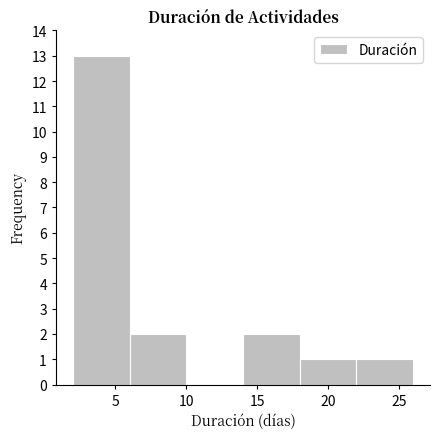

Which range on the x-axis has the tallest bar?

2 to 6